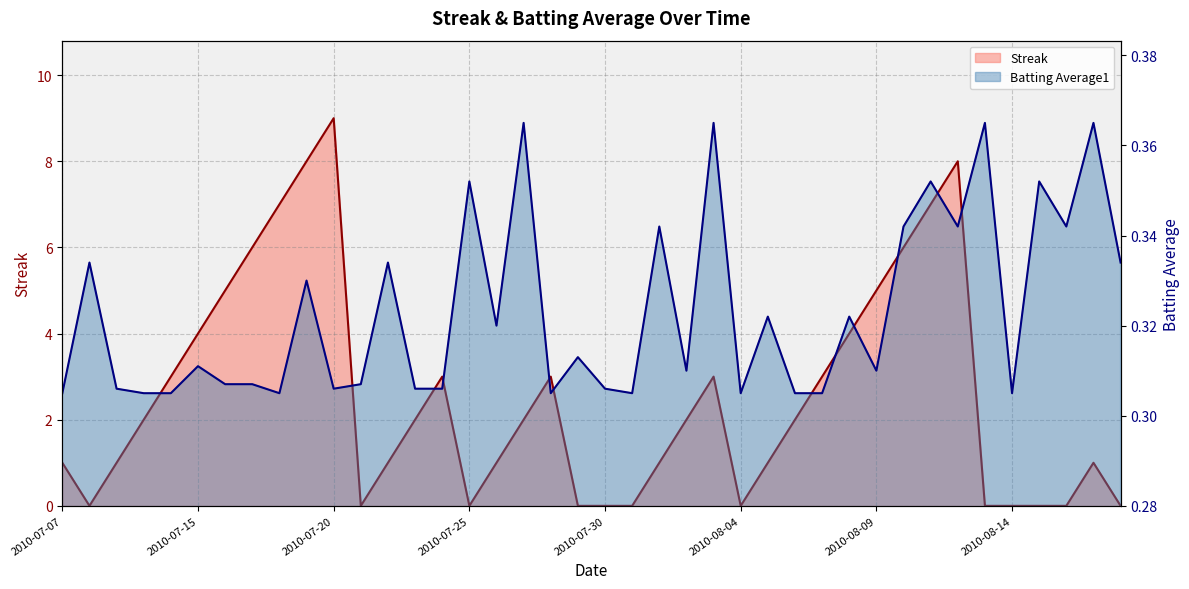

At which category is the sum across all series the highest?

2010-07-20